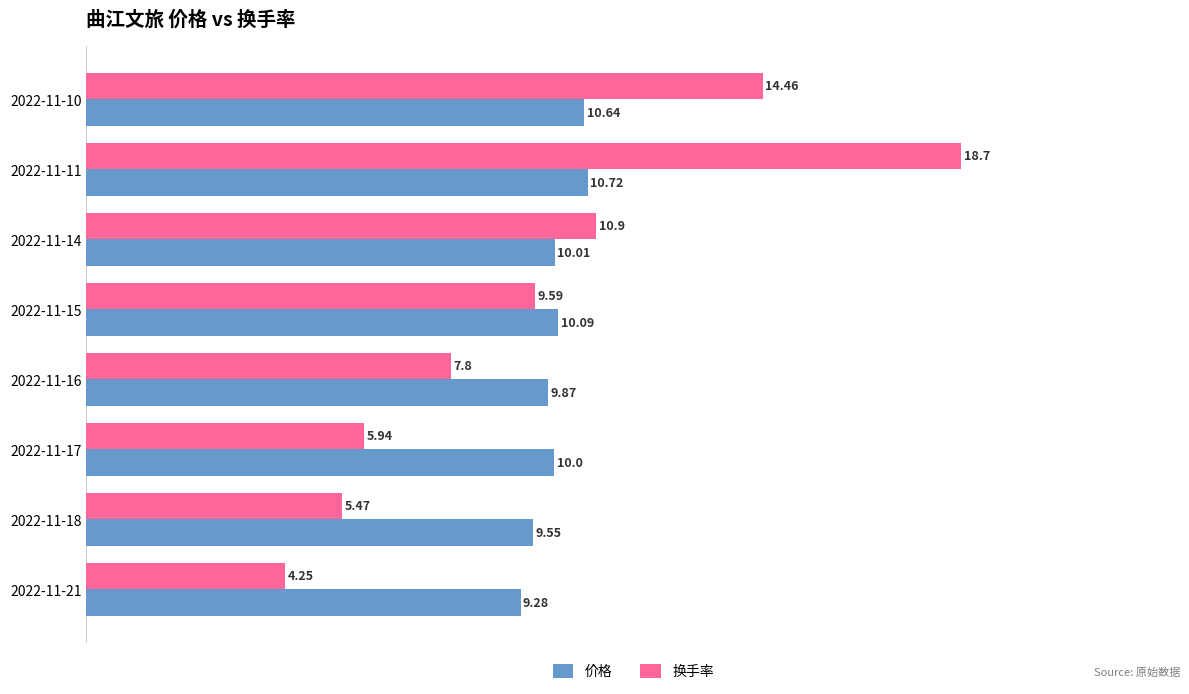

What is the difference between the highest and lowest values at 2022-11-17?

4.1